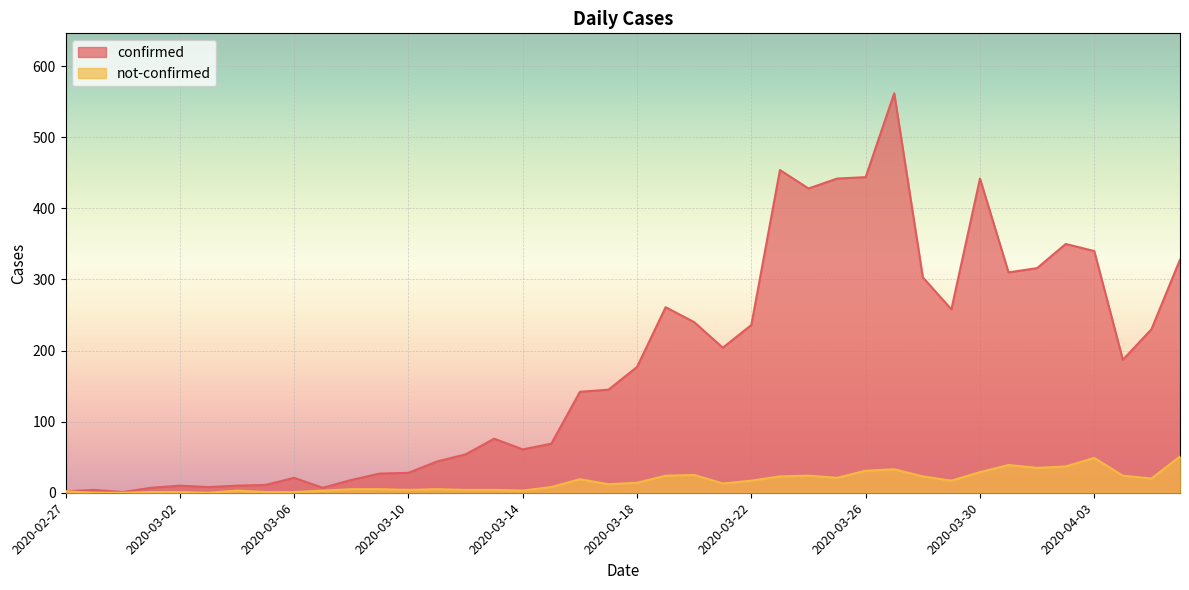

What is the average value of the confirmed series?

181